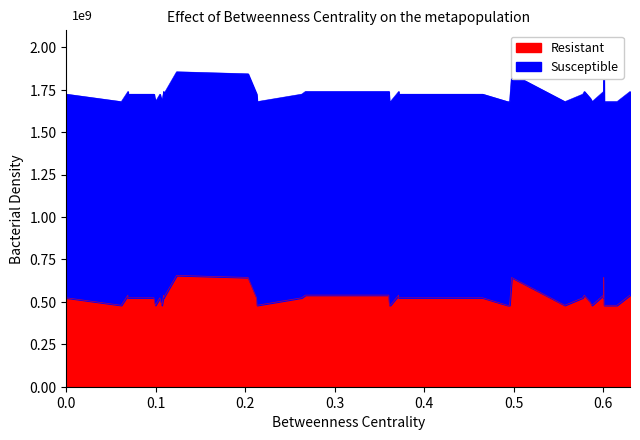

What is the difference between the maximum and minimum values?

176000000